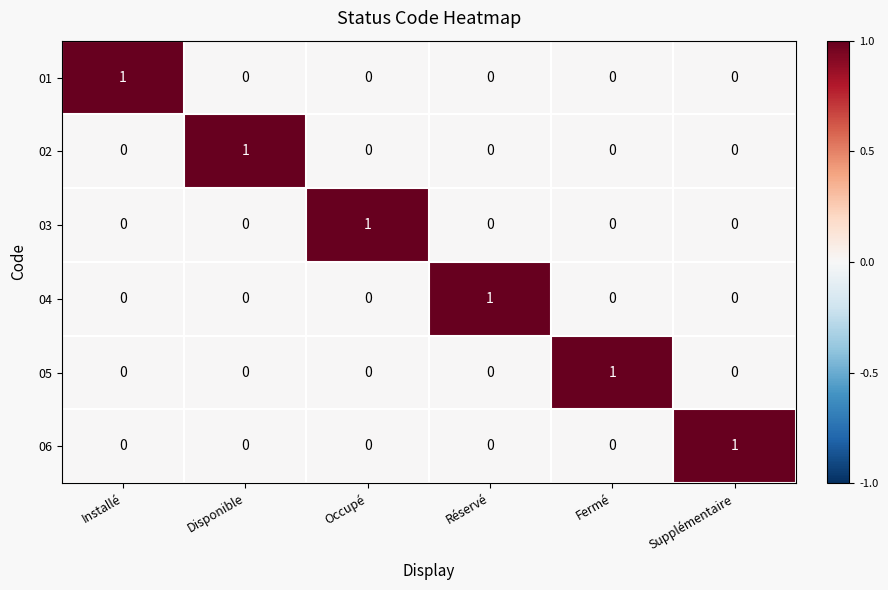

How many 01 values are between 0 and 1?

6